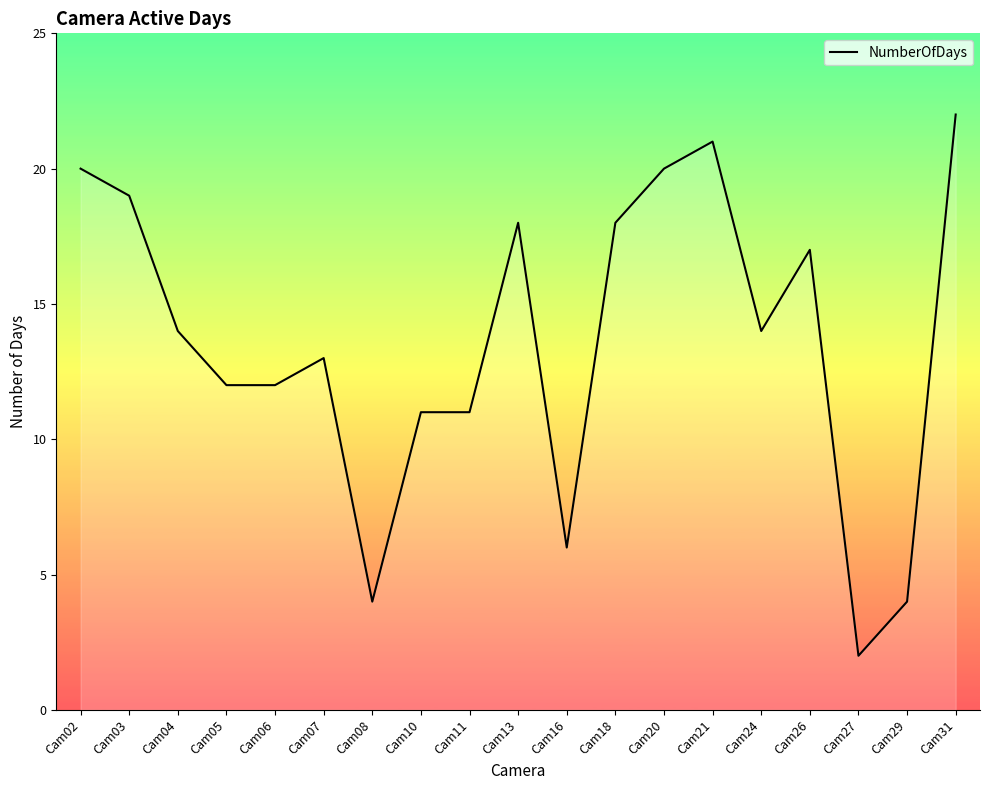

What is the minimum value shown in the chart?

2